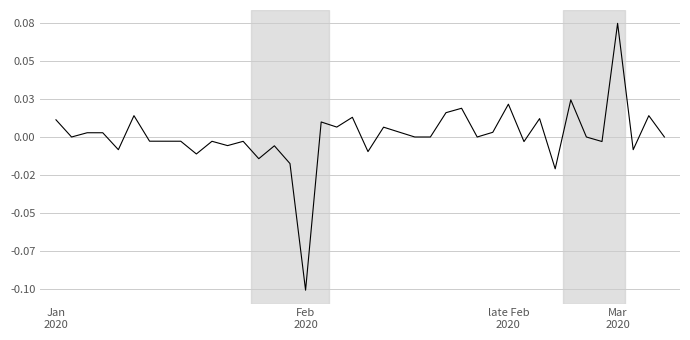

Does the chart display data point markers on the line(s)?

No